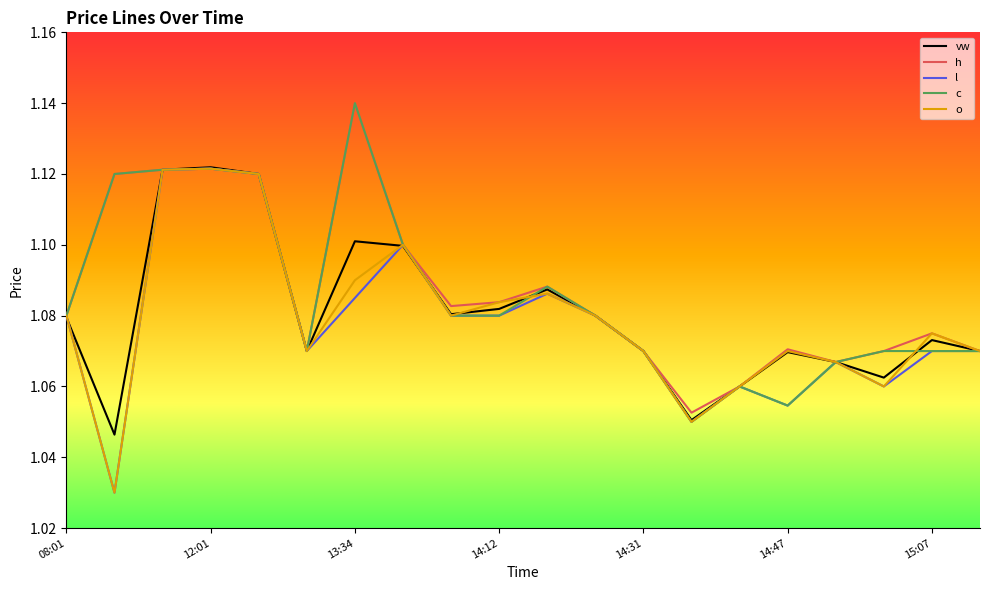

True or false: o has more than 1 interior local peaks.

True